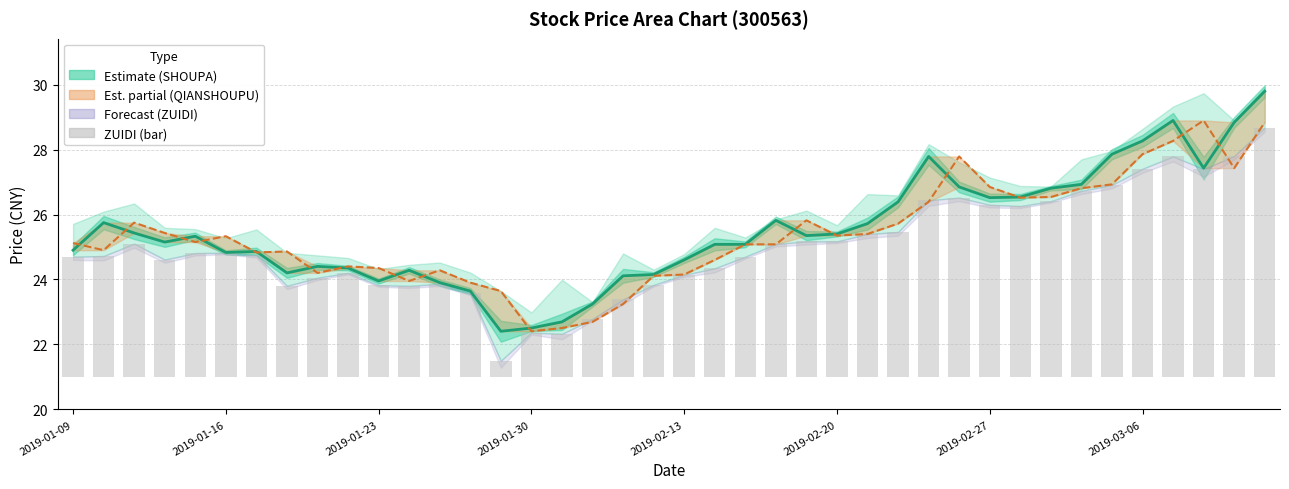

At which label does ZUIDI (bar) reach its peak?

39